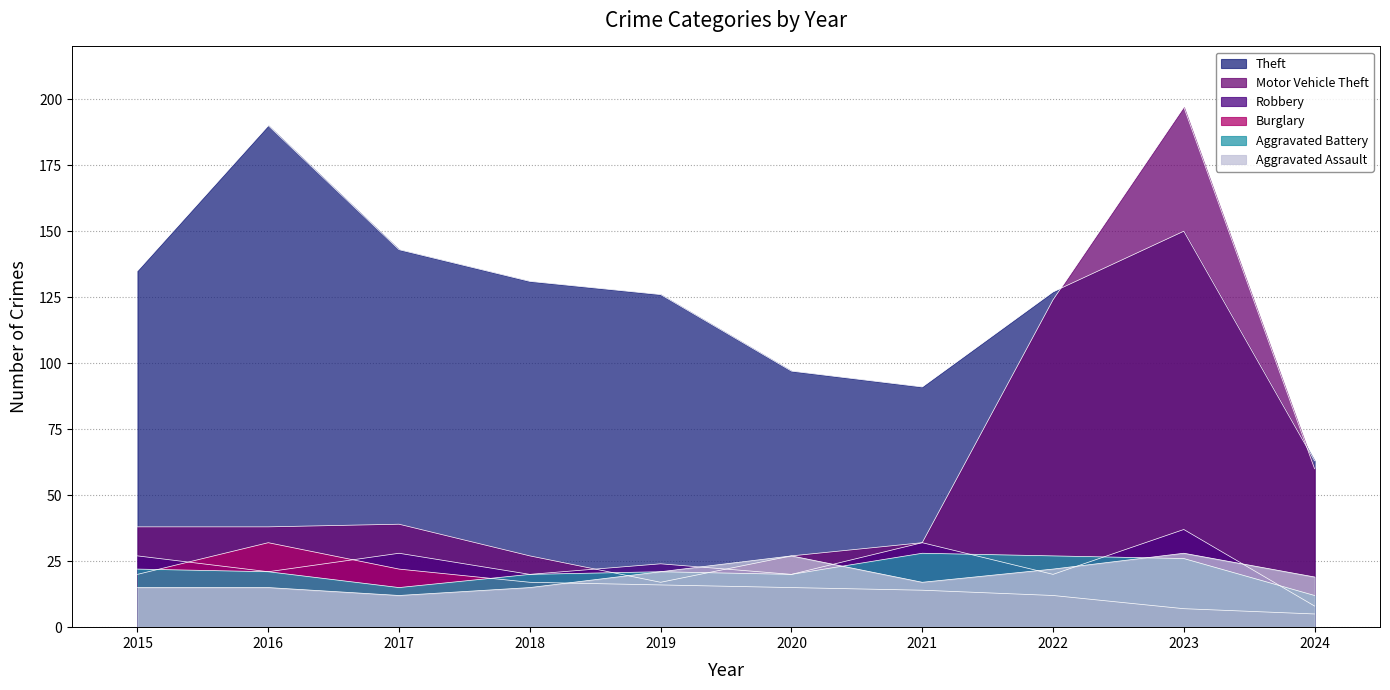

In Aggravated Battery, how many points are higher than both neighbors (excluding endpoints)?

2